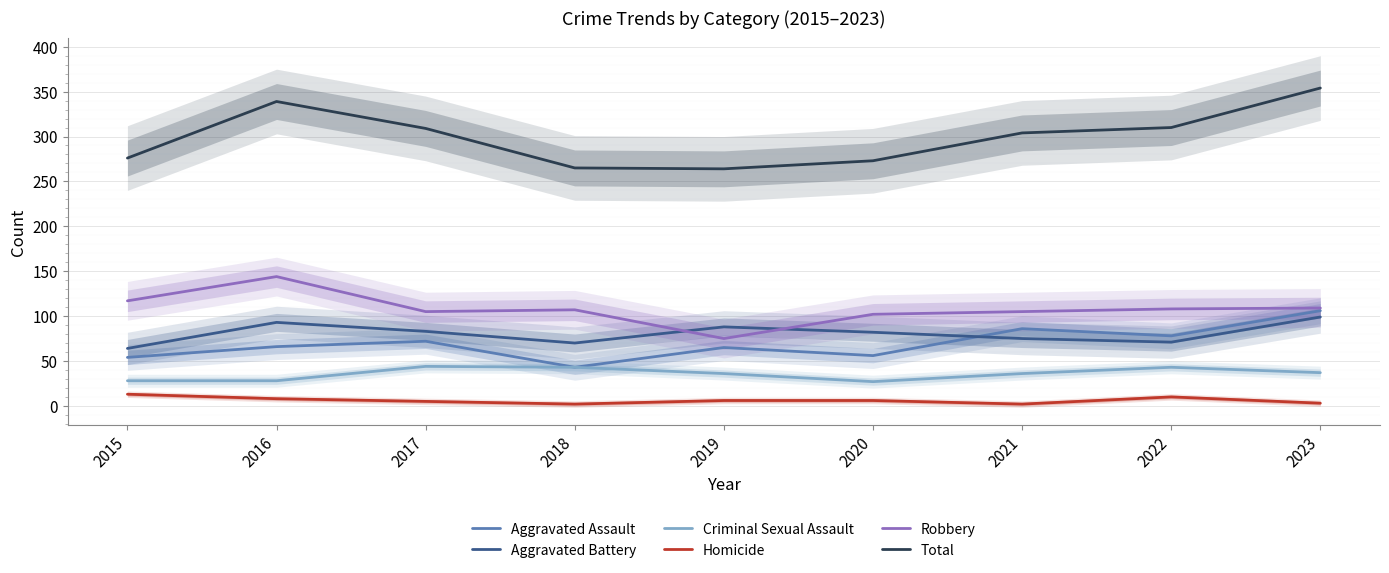

What is the spread (max minus min) of values at 2022?

300